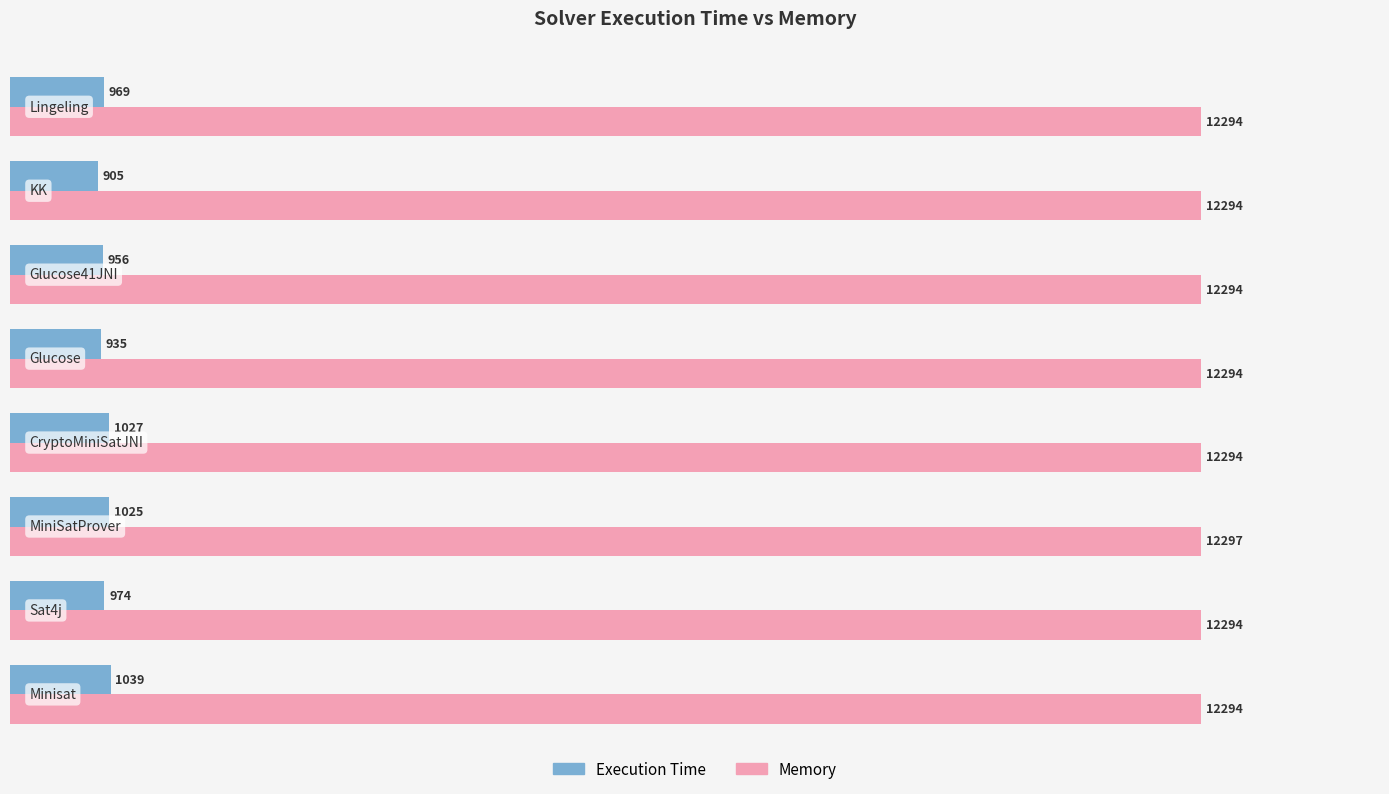

List the series in order of their overall mean, highest first.

Memory, Execution Time